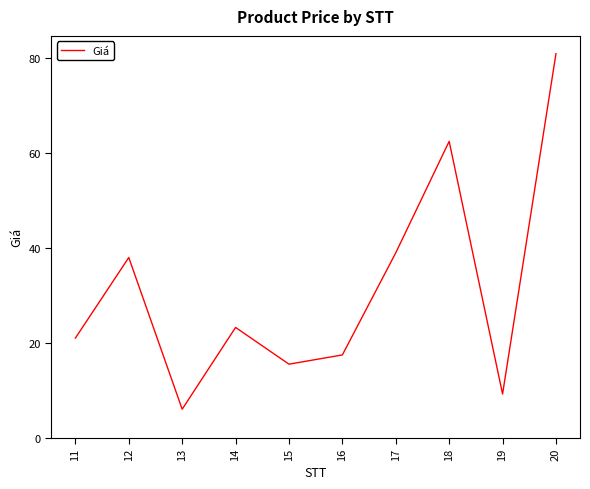

How many lines are shown in the chart?

1